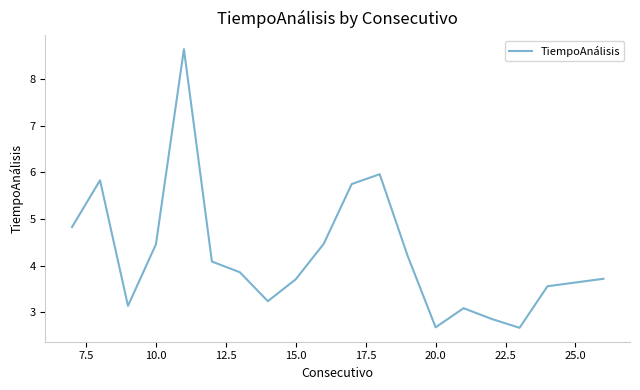

What is the smallest value displayed?

2.7